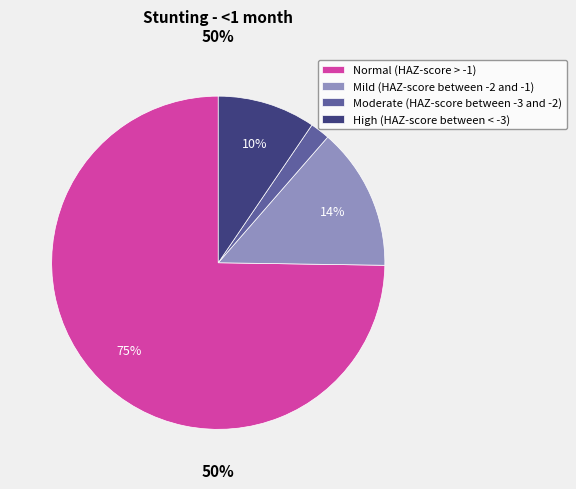

What is the largest slice in the pie chart?

Normal (HAZ-score > -1)